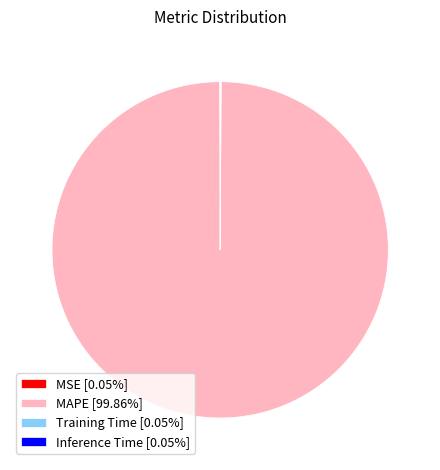

Is there any slice that represents more than half of the pie?

Yes